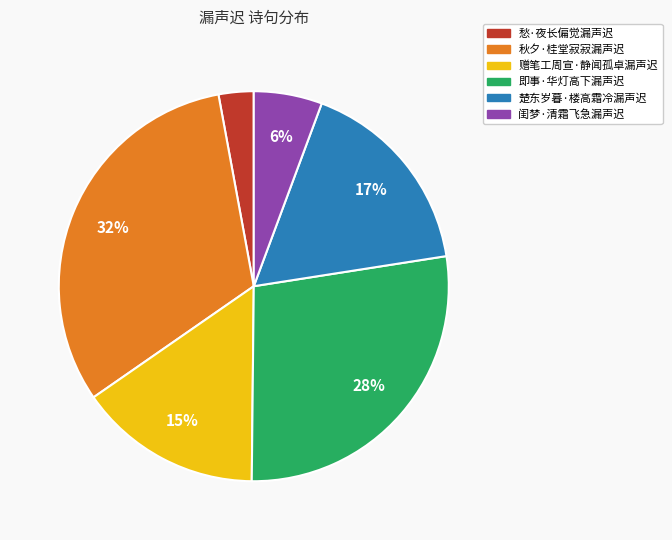

How many segments does this pie chart have?

6